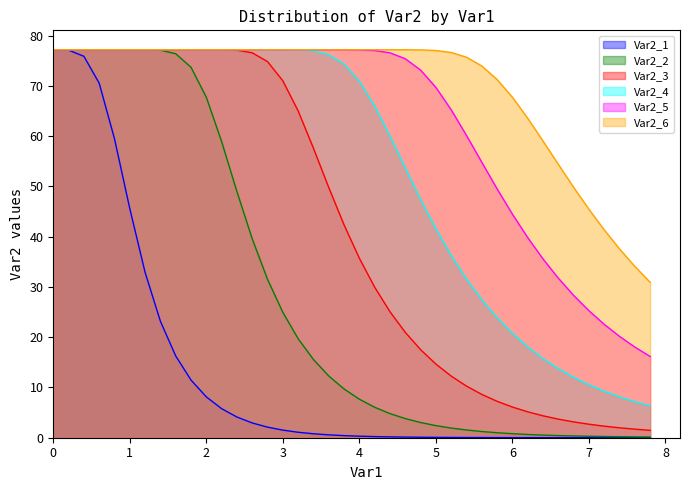

What is the total value across all series at 1?

431.5